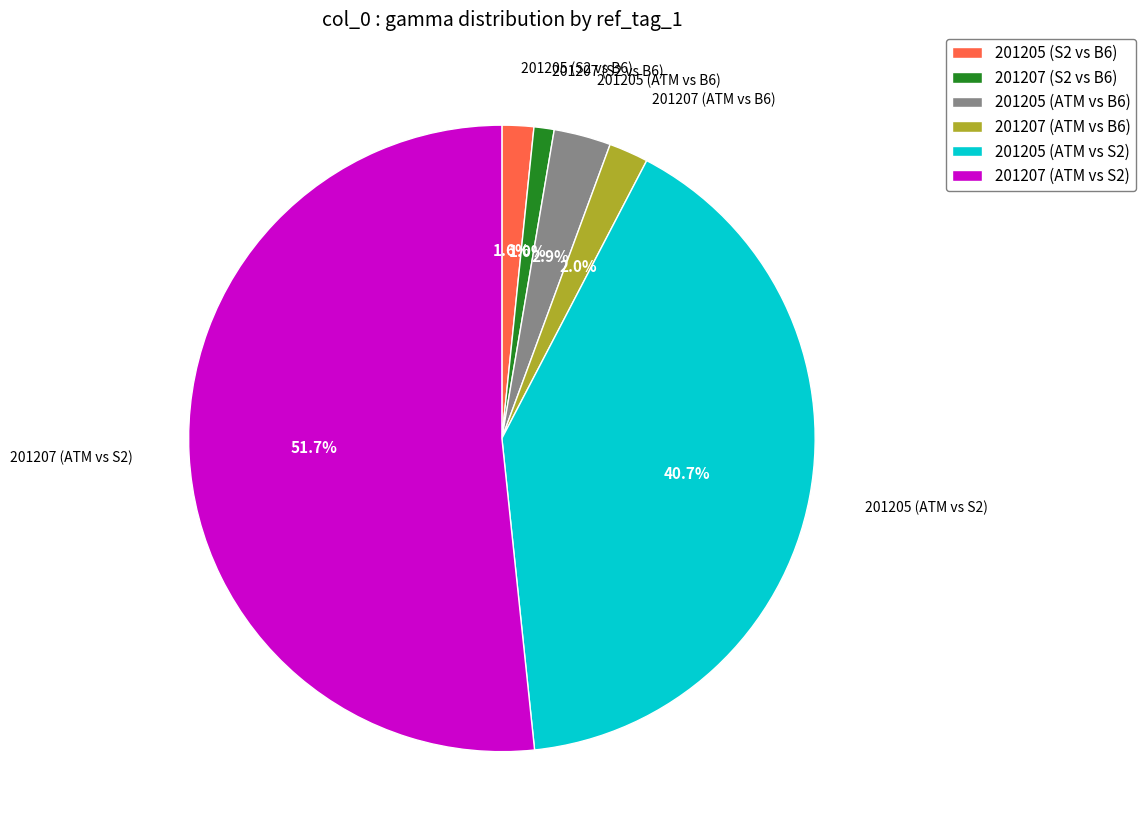

Between 201205 (ATM vs B6) and 201207 (S2 vs B6), which is larger?

201205 (ATM vs B6)